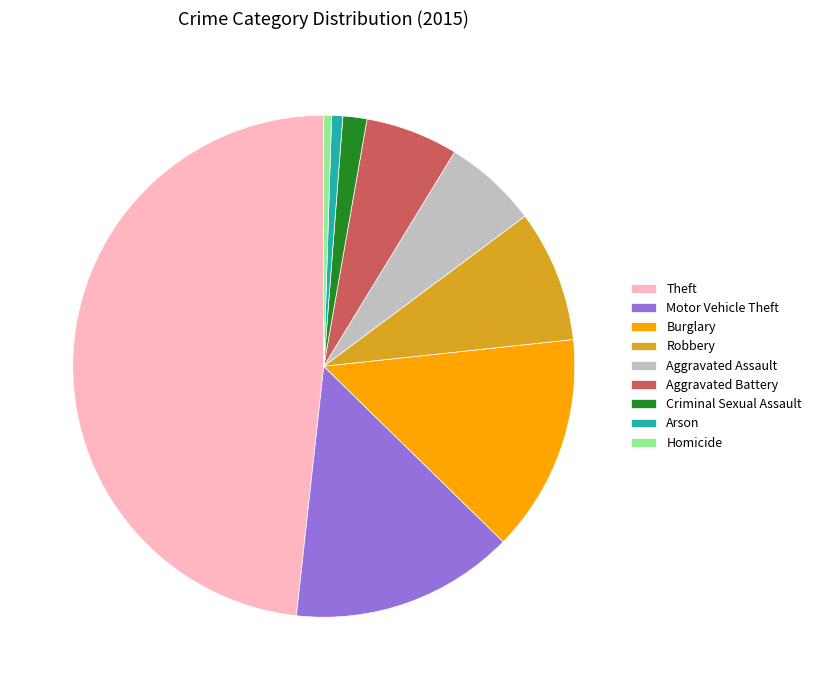

Does Motor Vehicle Theft account for over 50% of the chart?

No